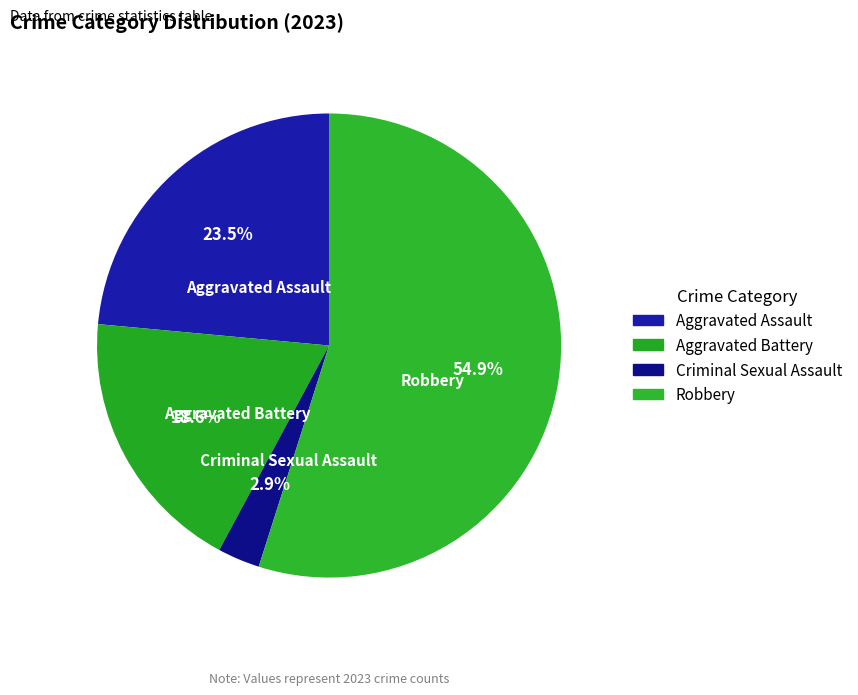

Does any single category account for the majority?

Yes